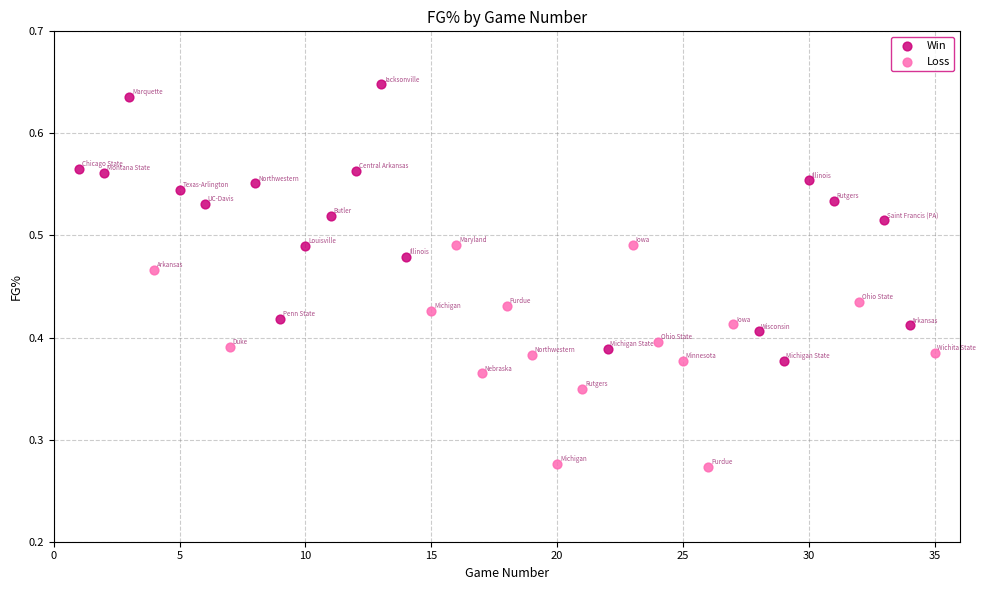

Which series has the widest spread of Y values?

Win